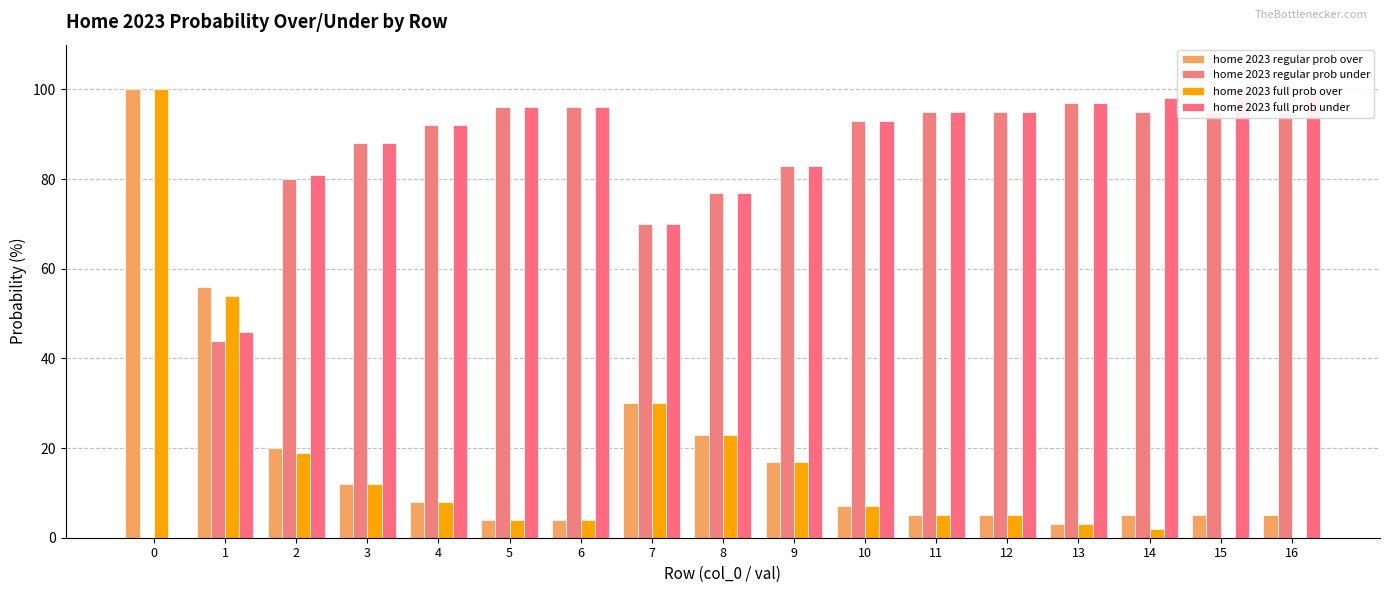

The value of home 2023 regular prob under at 1 is 77. True or false?

False